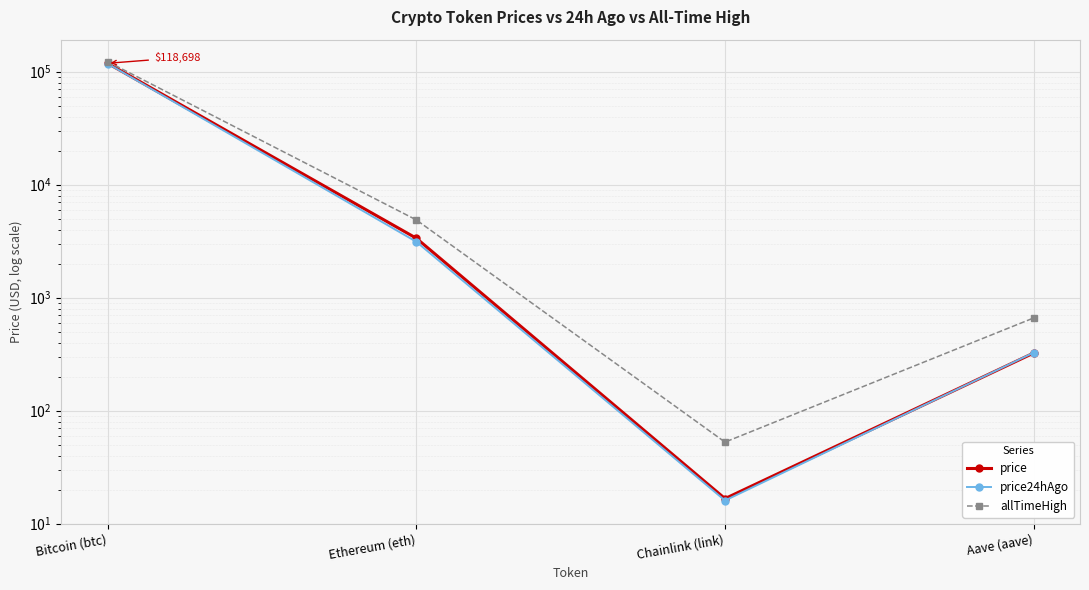

What is the total value across all series at Chainlink (link)?

85.4